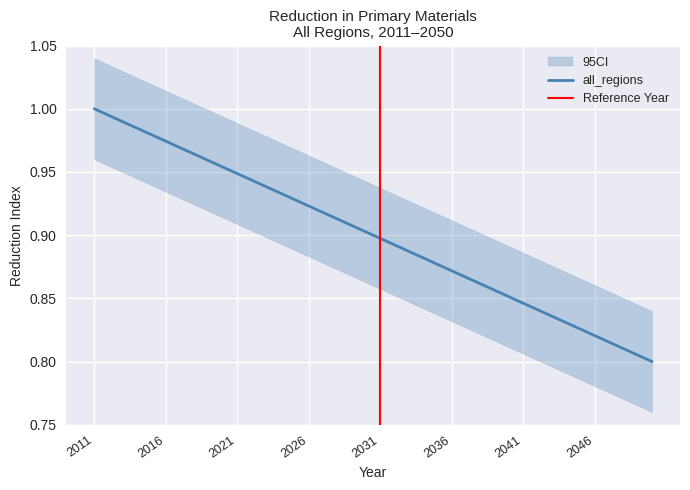

What is the difference between the maximum and minimum values?

0.2